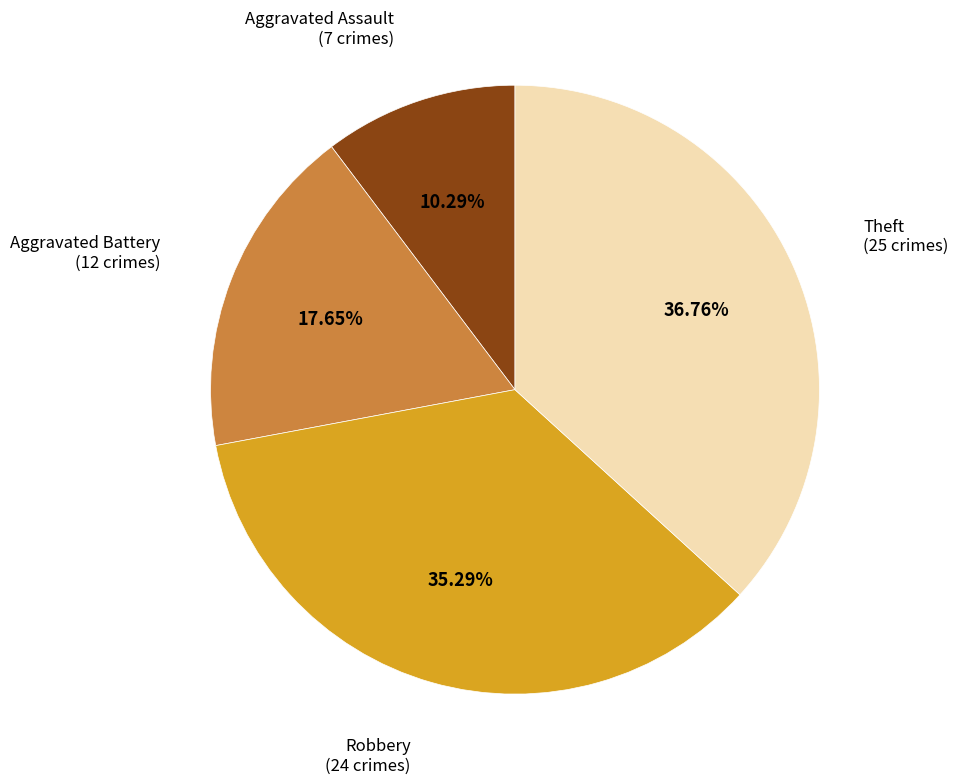

Is there a majority slice in this chart?

No